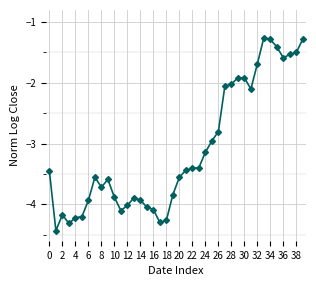

What is the smallest value displayed?

-4.4